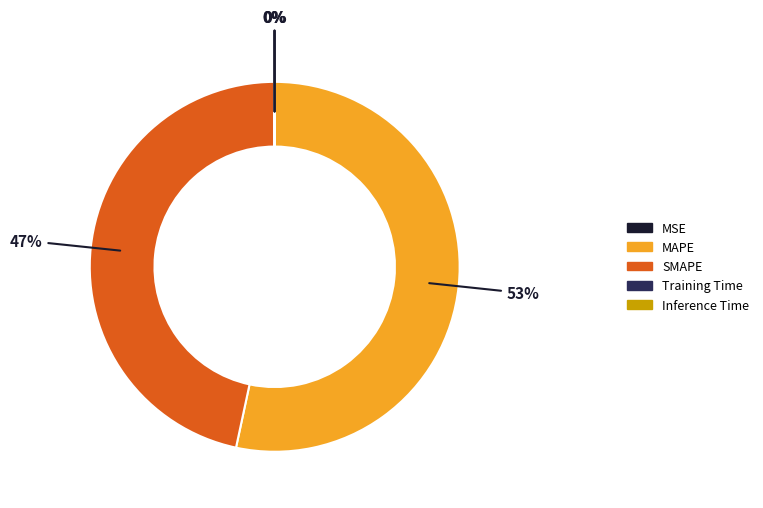

To the nearest percent, what is the average slice percentage?

20%